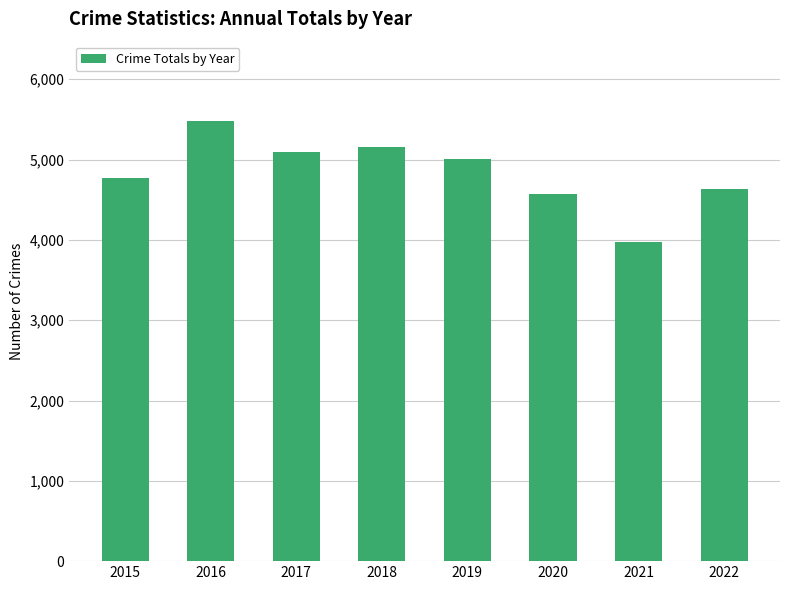

Between 2018 and 2019, which is larger?

2018